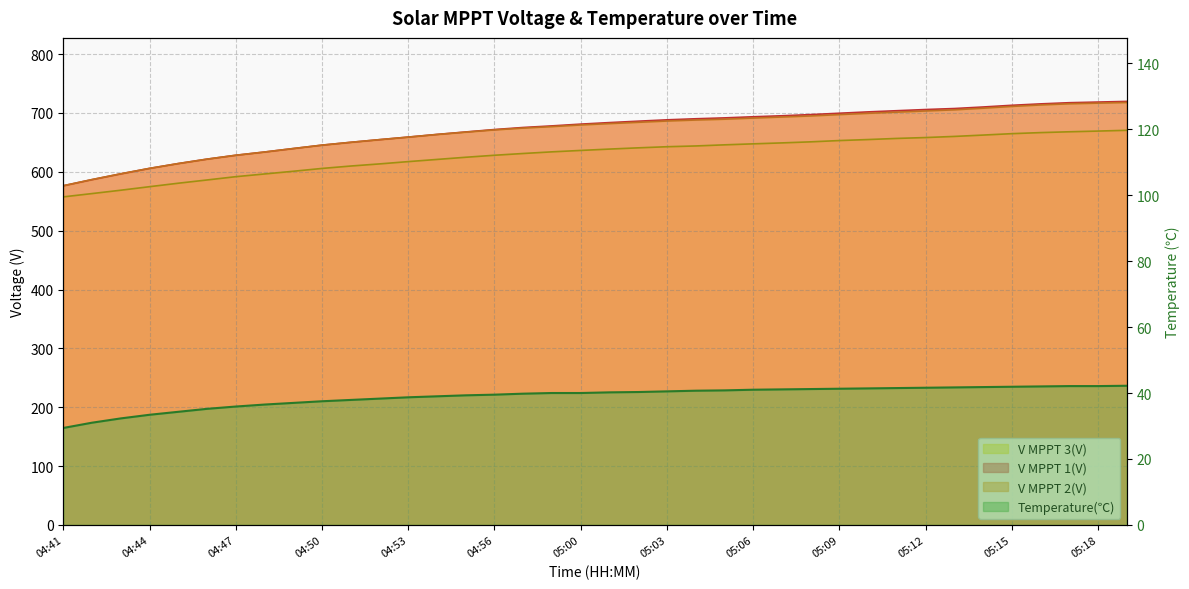

Count the number of data series in this chart.

4